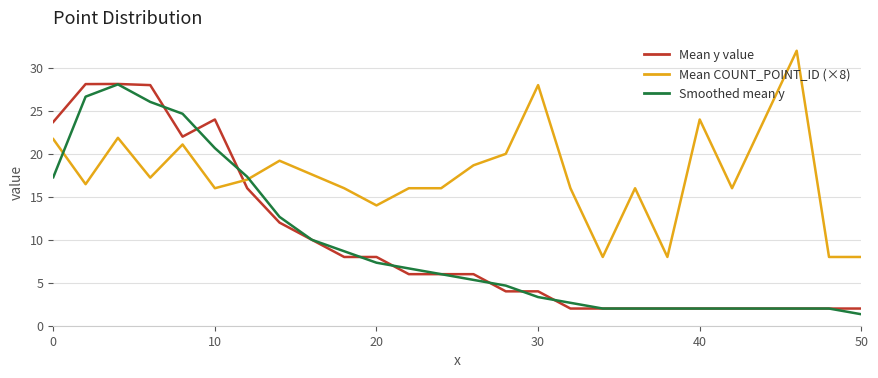

After their last crossing, which series has the higher values: Mean COUNT_POINT_ID (×8) or Smoothed mean y?

Mean COUNT_POINT_ID (×8)